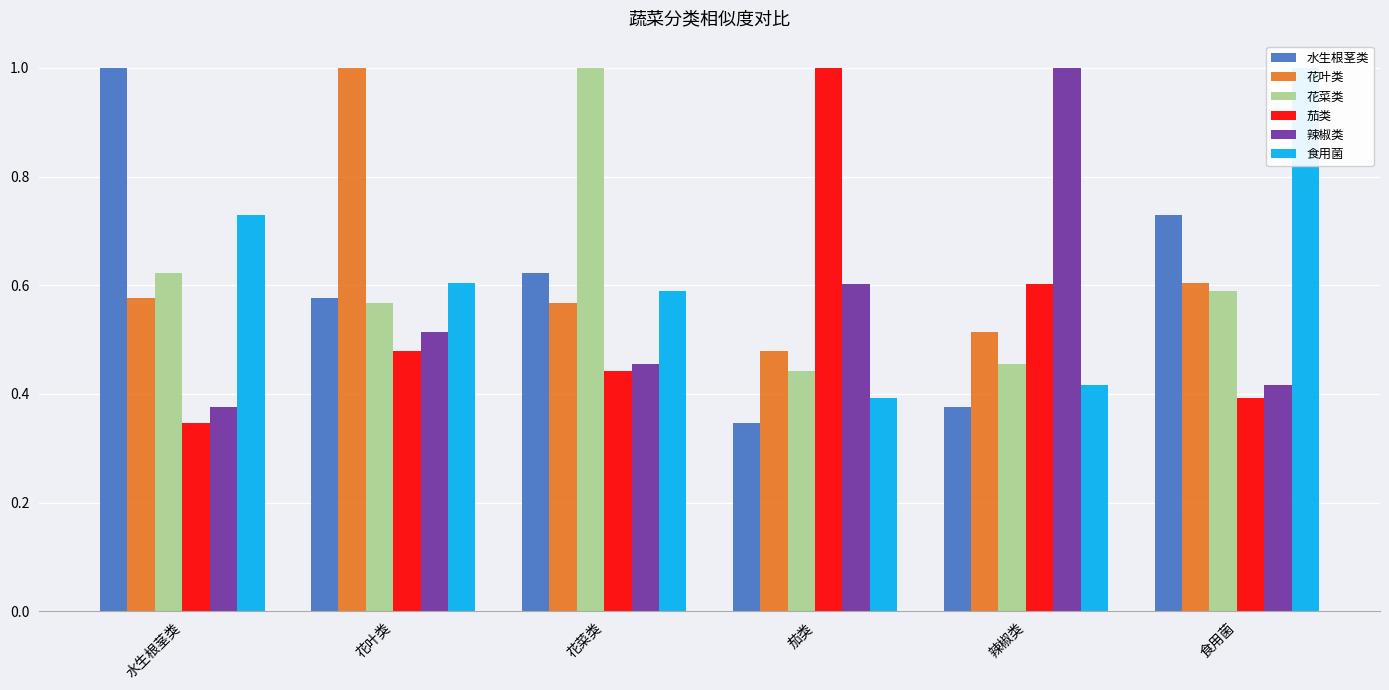

Read the 食用菌 value at 辣椒类.

0.4